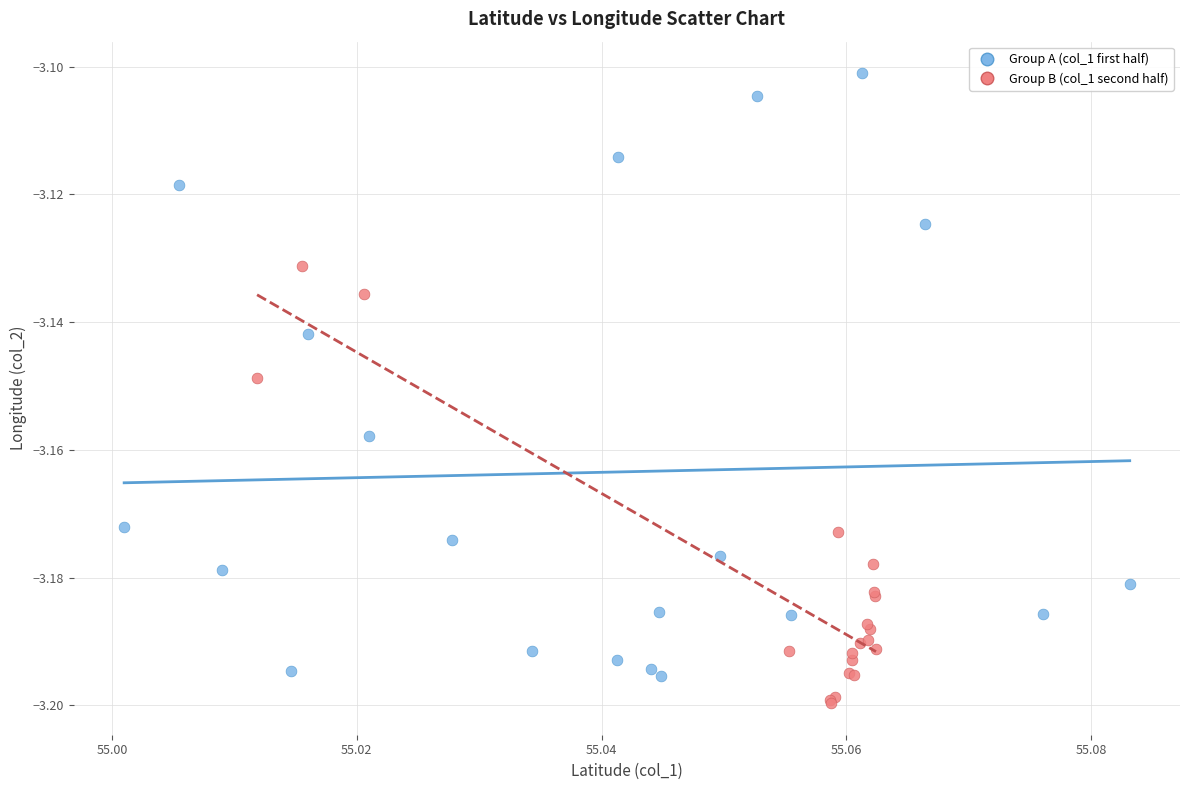

Which series reaches the minimum Y coordinate?

Group B (col_1 second half)